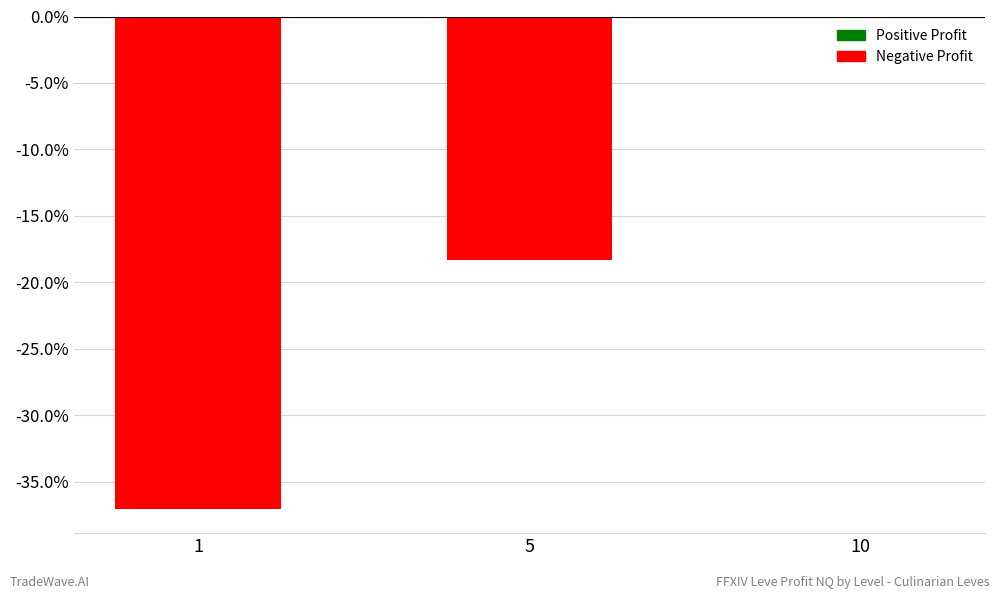

True or false: the data shows -37.0 at 1.

True